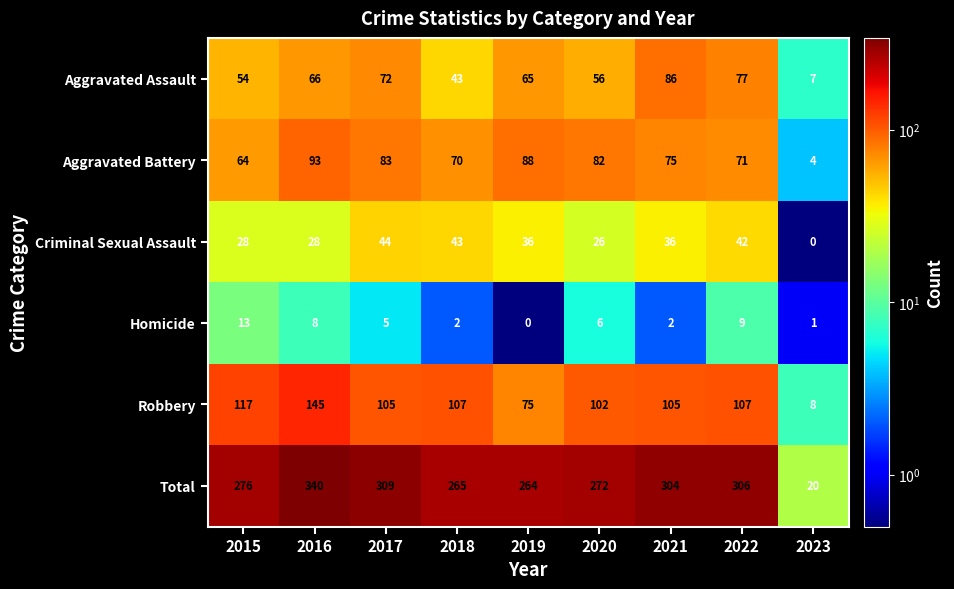

What is the greatest value displayed?

340